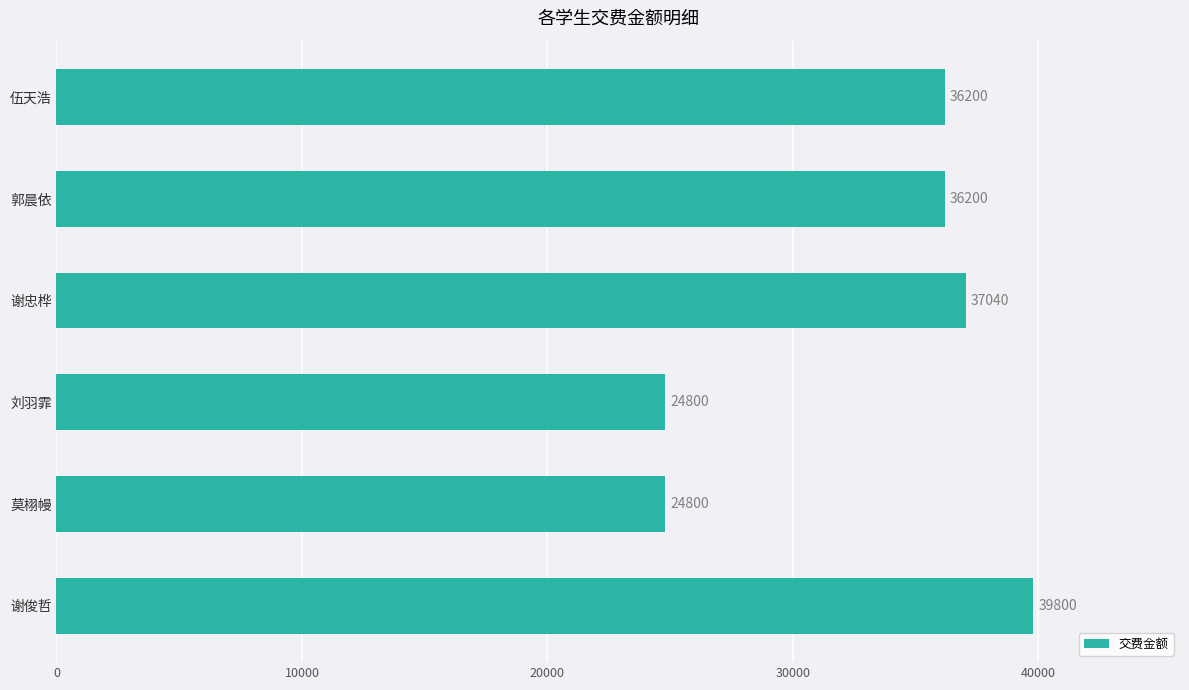

What is the smallest value displayed?

24800